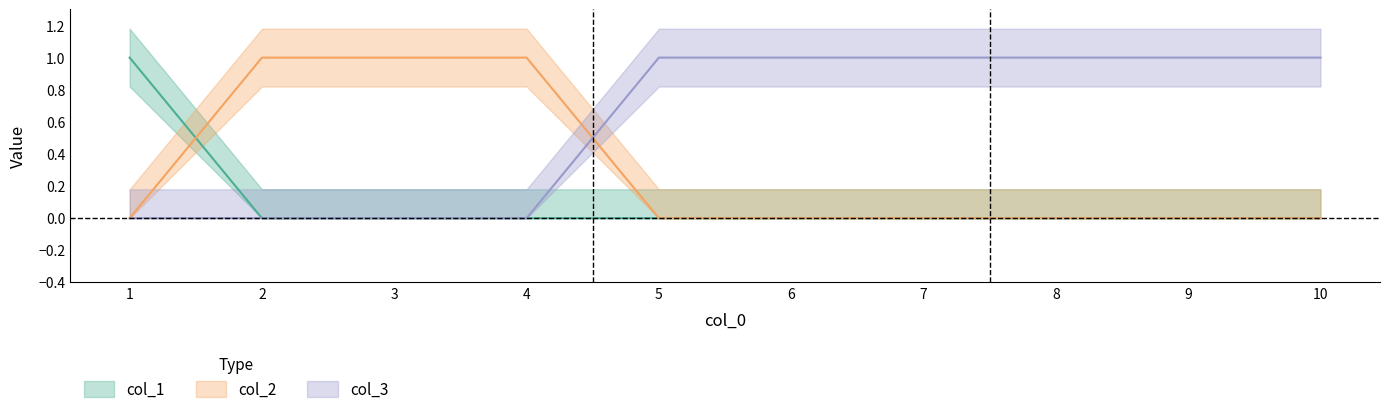

How many times do col_1 and col_2 cross each other?

1